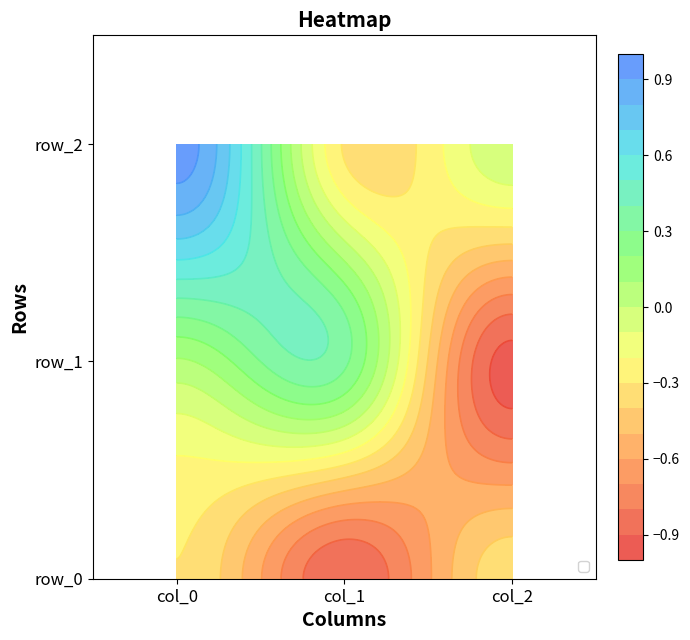

True or false: the data shows -0.0 at col_2.

False